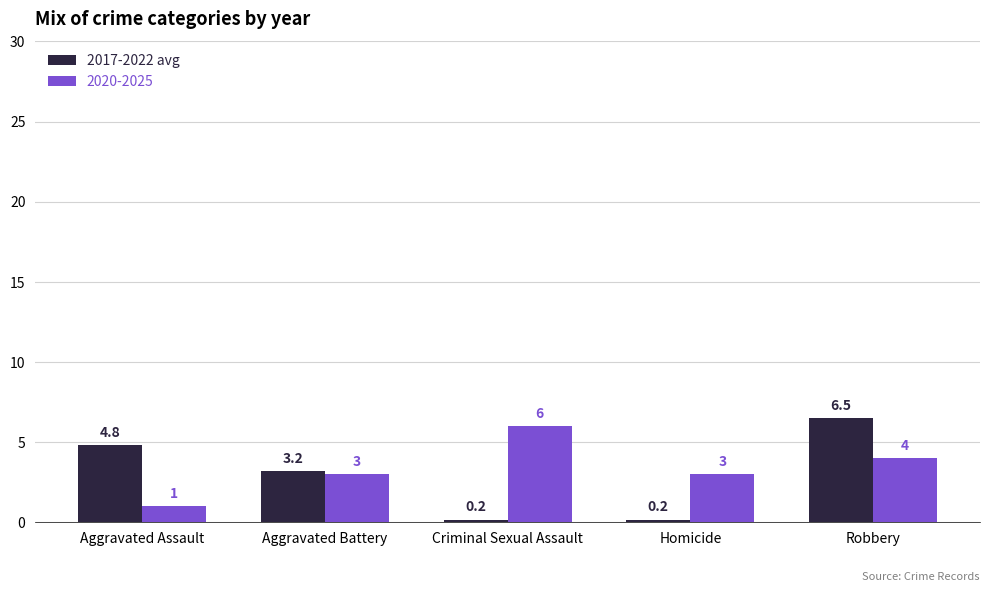

Which series changed the most between Criminal Sexual Assault and Homicide?

2020-2025